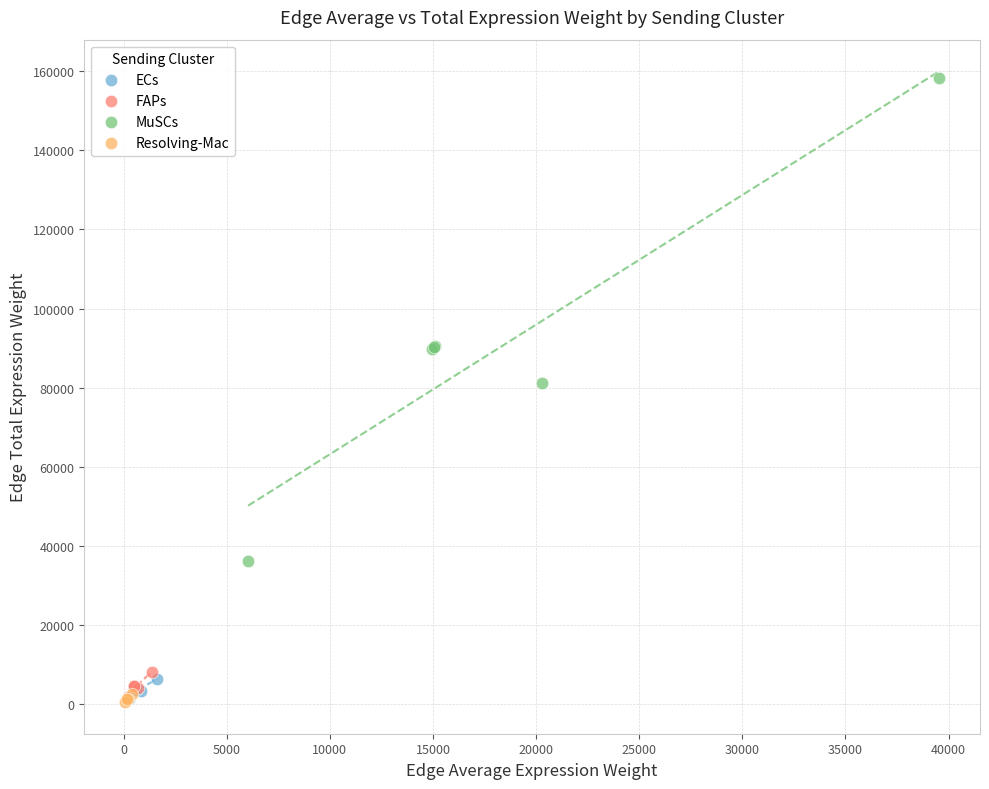

Which series has the widest spread of Y values?

MuSCs